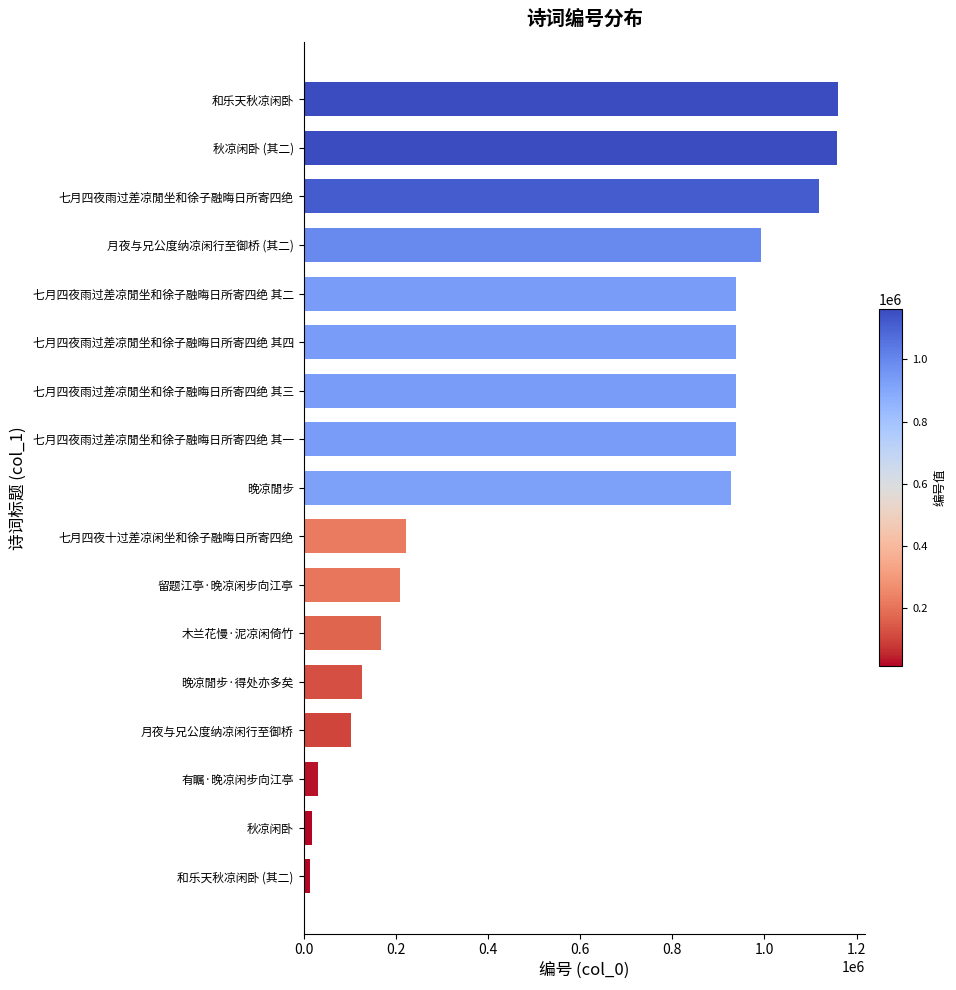

What is the label of the 8th bar from the top?

七月四夜雨过差凉閒坐和徐子融晦日所寄四绝 其一